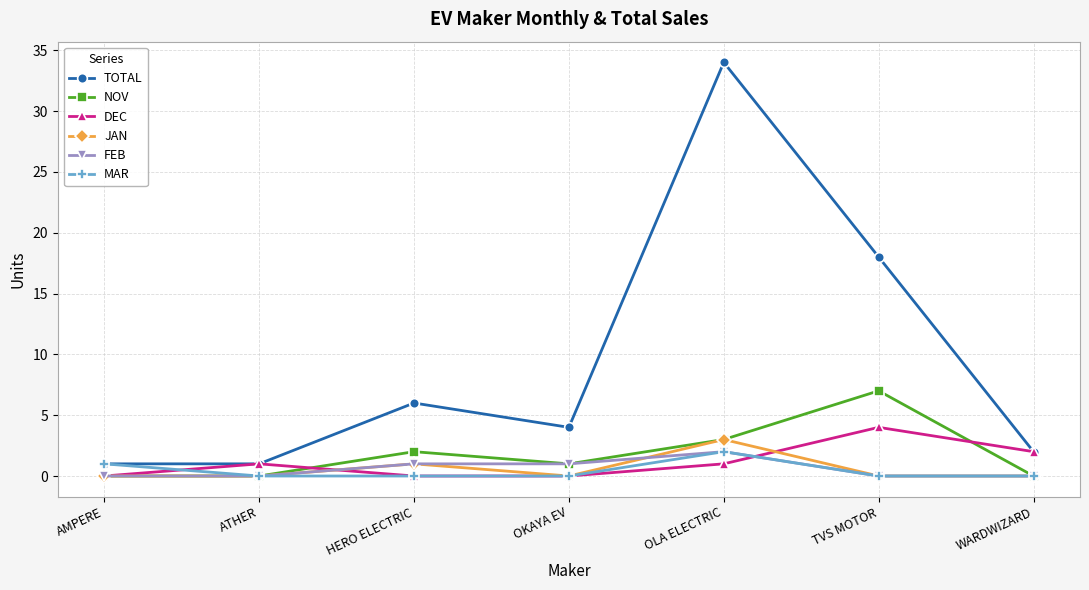

What is the sum of the FEB values at OLA ELECTRIC and TVS MOTOR?

2